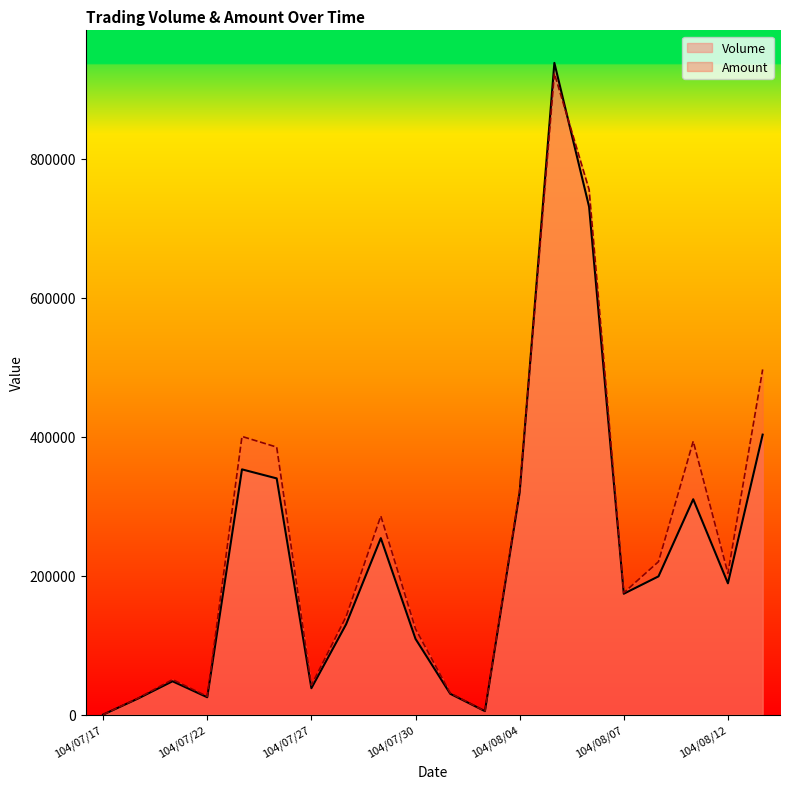

How many interior local valleys does the Volume series have?

5